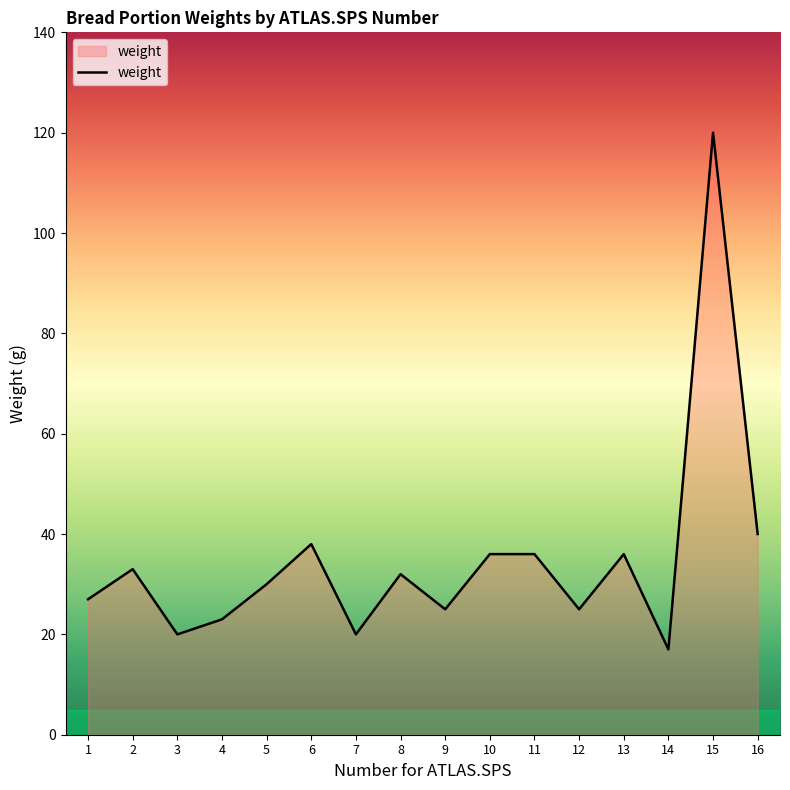

How many categories are shown in the chart?

16